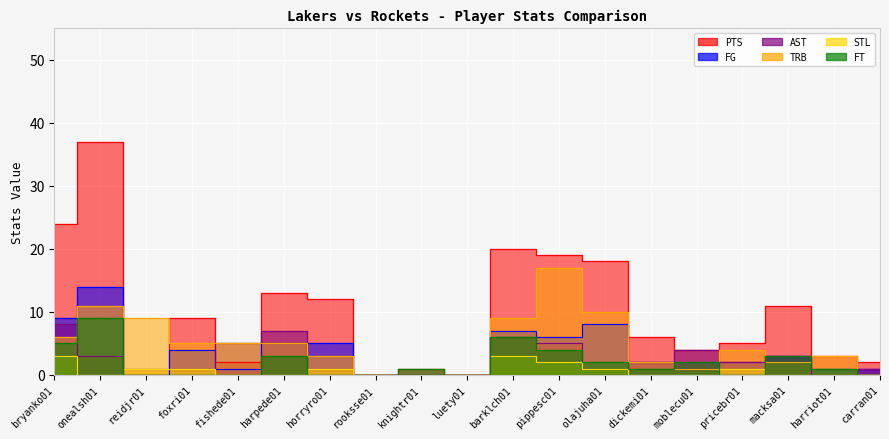

How many lines are shown in the chart?

6